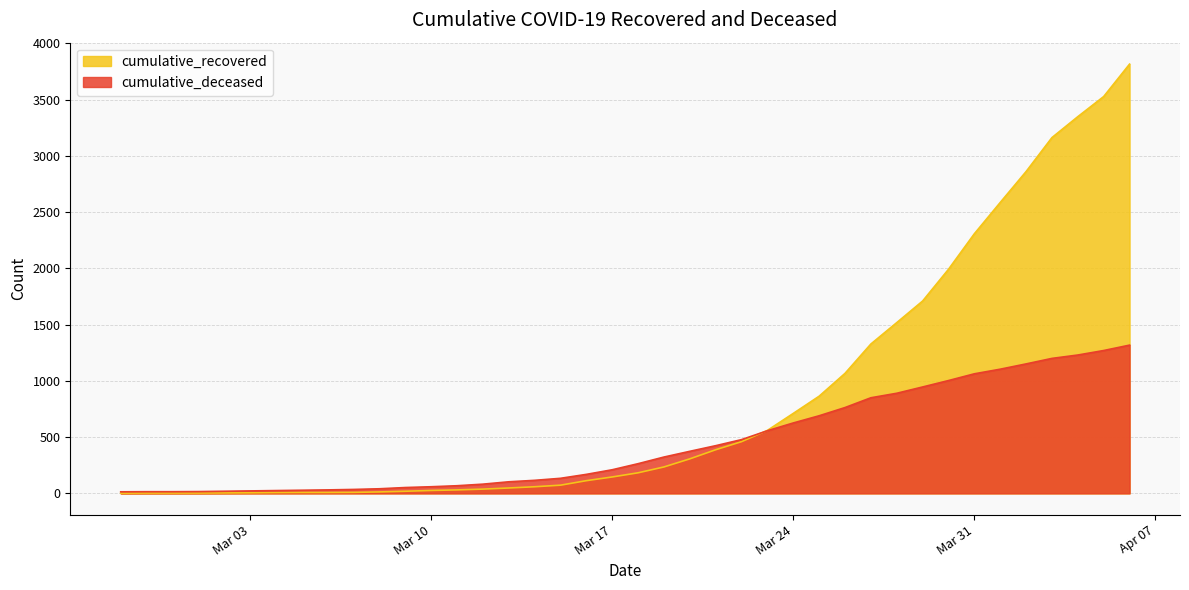

Which series has the largest range (max minus min)?

cumulative_recovered